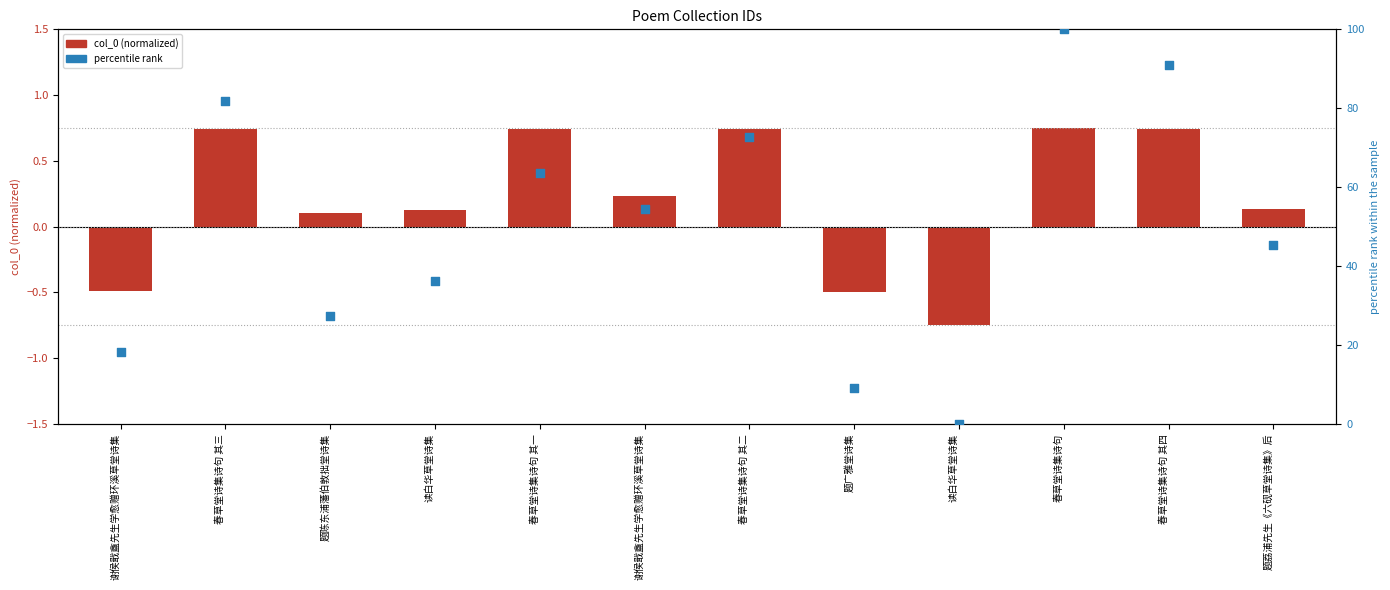

At which category is the sum across all series the highest?

春草堂诗集诗句